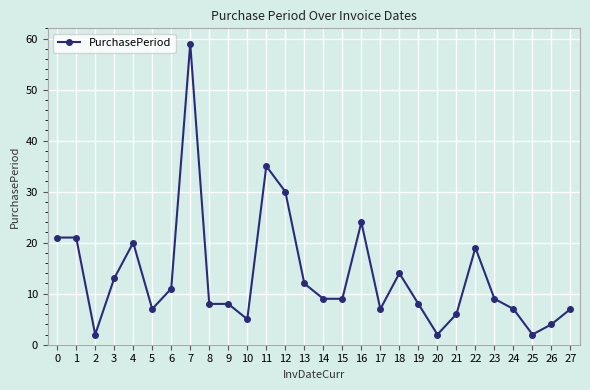

What is the value of the 3rd point from the left?

2